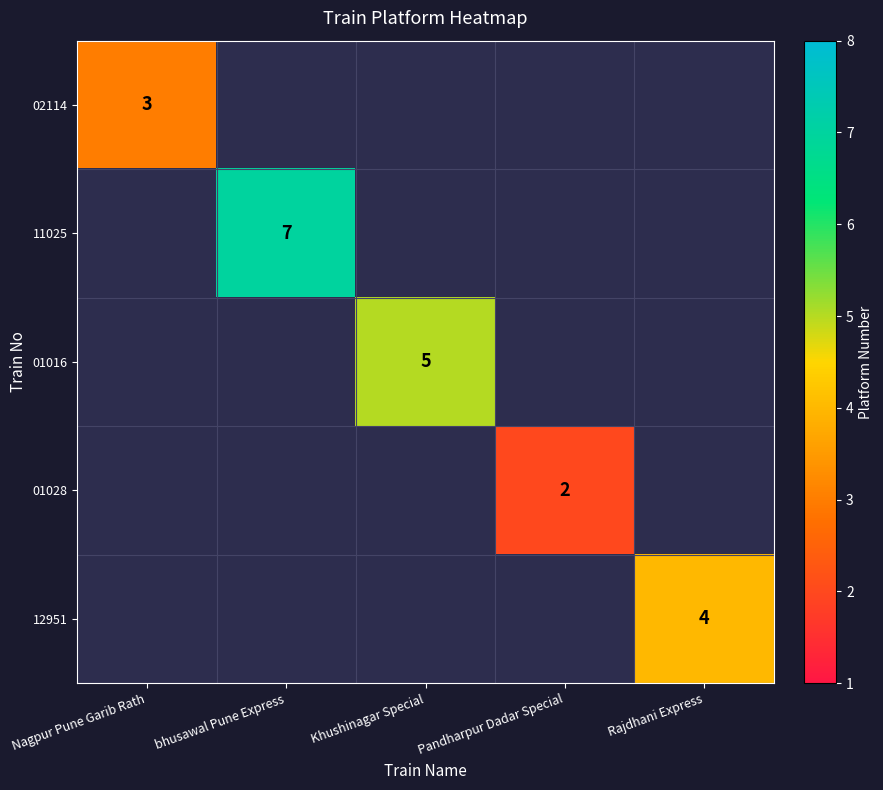

The value of 12951 at Rajdhani Express is 4. True or false?

True